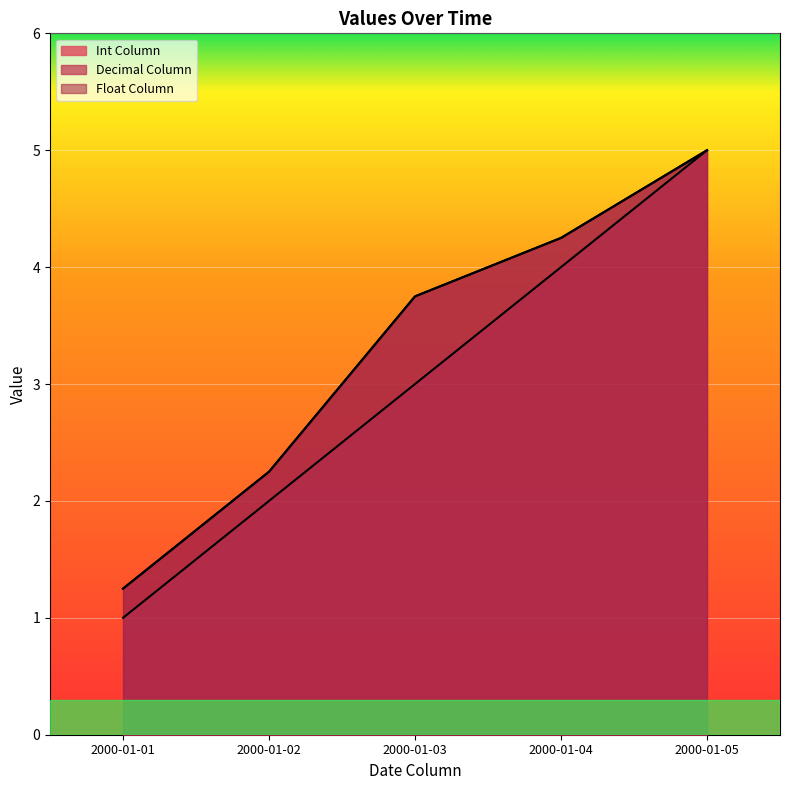

True or false: Float Column has a value of 5.0 at 2000-01-05.

True